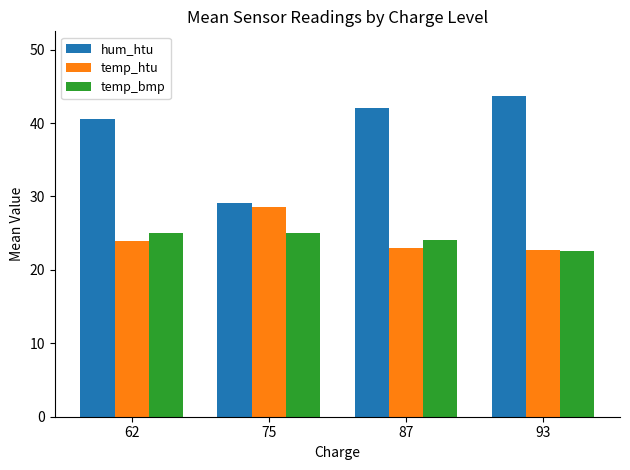

What is the total value across all series at 62?

89.4